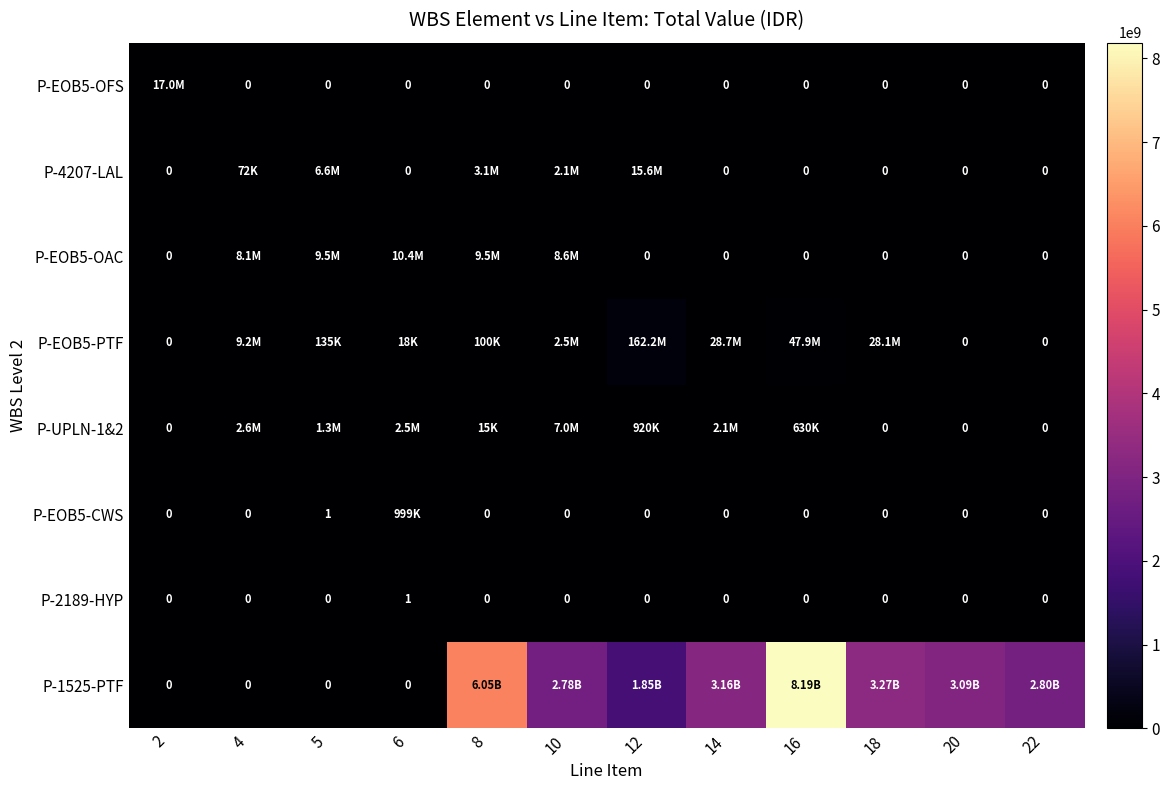

The value of P-2189-HYP at 5 is 0. True or false?

False